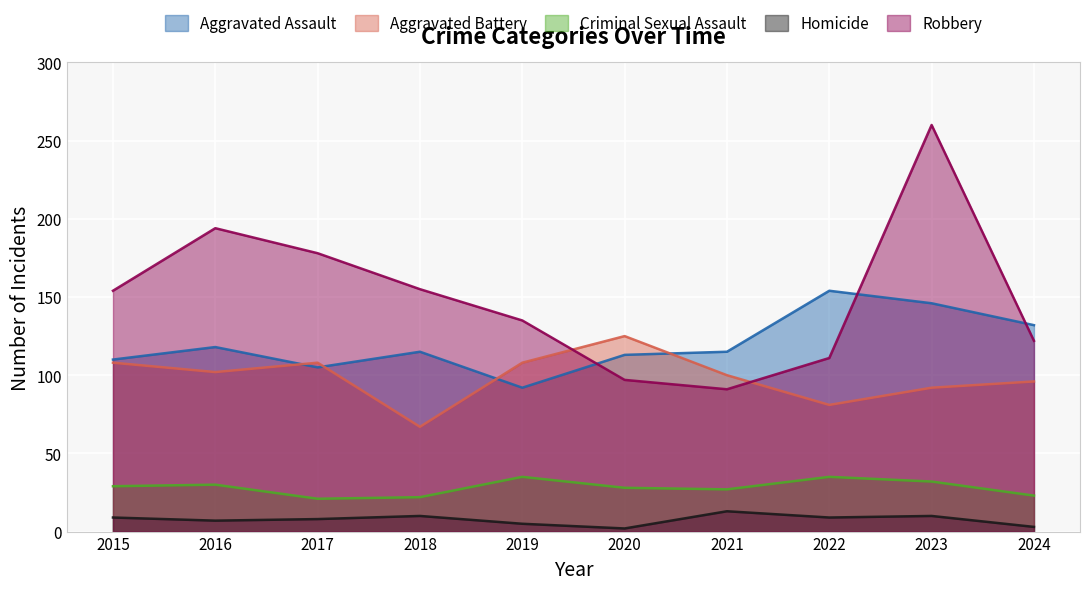

What are all the series names shown in the legend?

Aggravated Assault, Aggravated Battery, Criminal Sexual Assault, Homicide, Robbery